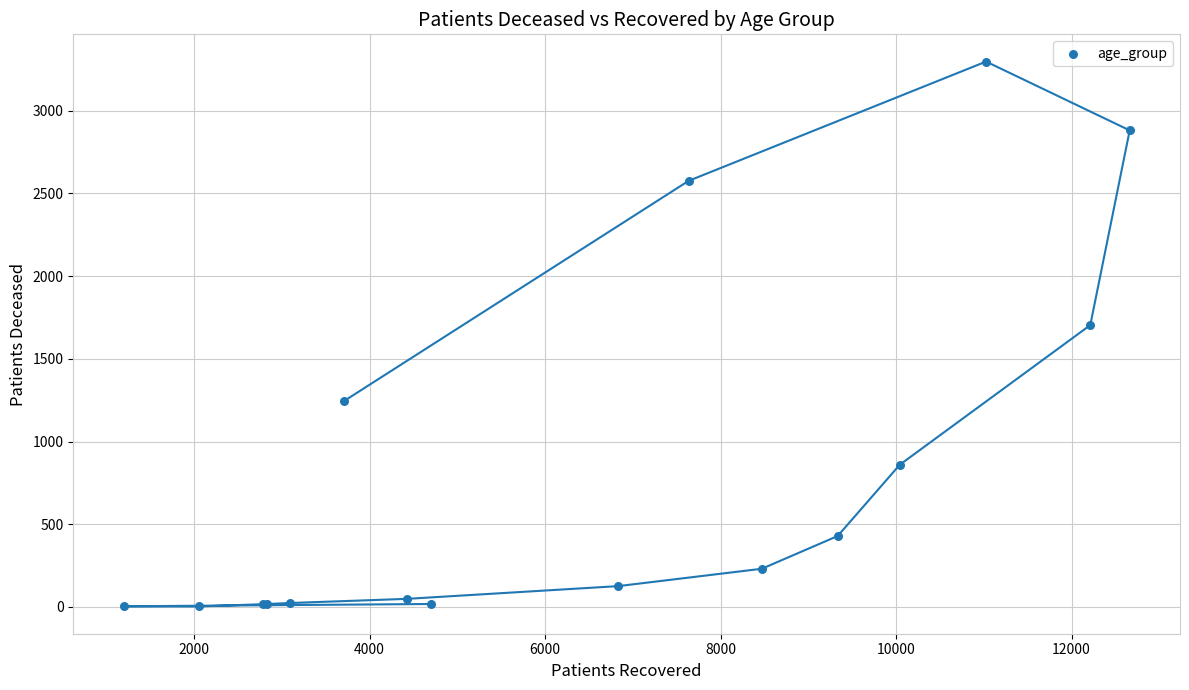

What Y value in the scatter plot is closest to 1650?

1704